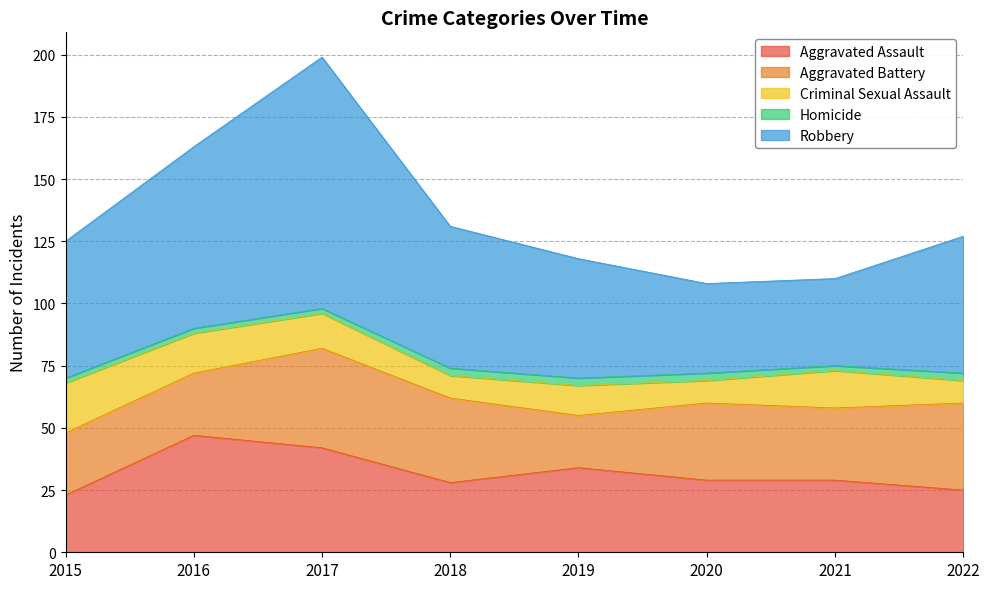

How many categories are shown in the chart?

8